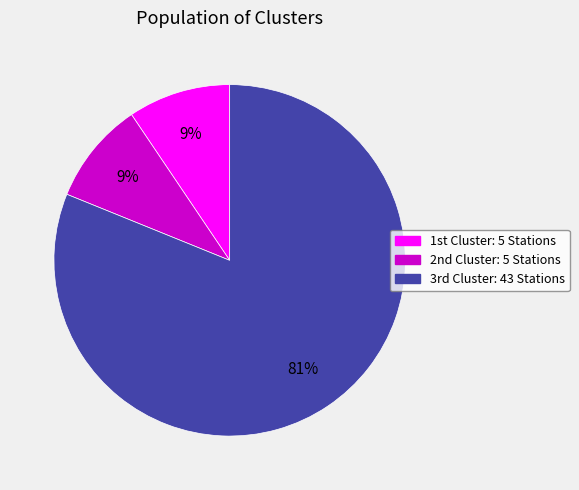

How many slices are in this pie chart?

3